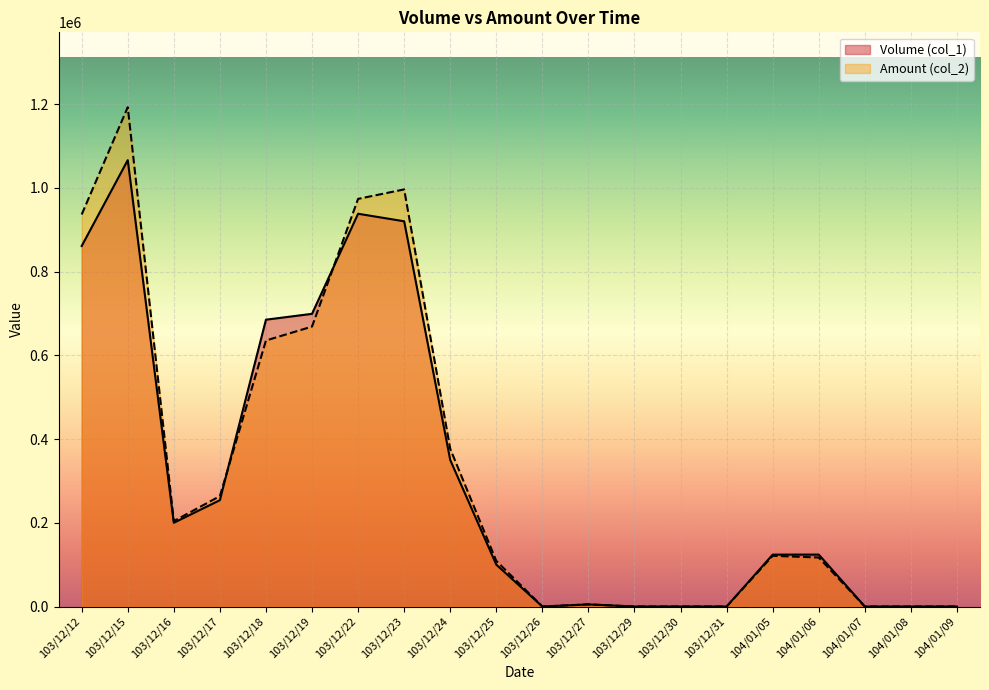

What is the difference between the Volume (col_1) values at 104/01/07 and 103/12/19?

699000